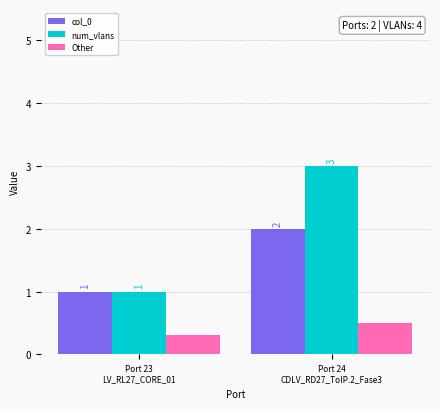

Are the bars grouped side by side (vs. stacked)?

Yes